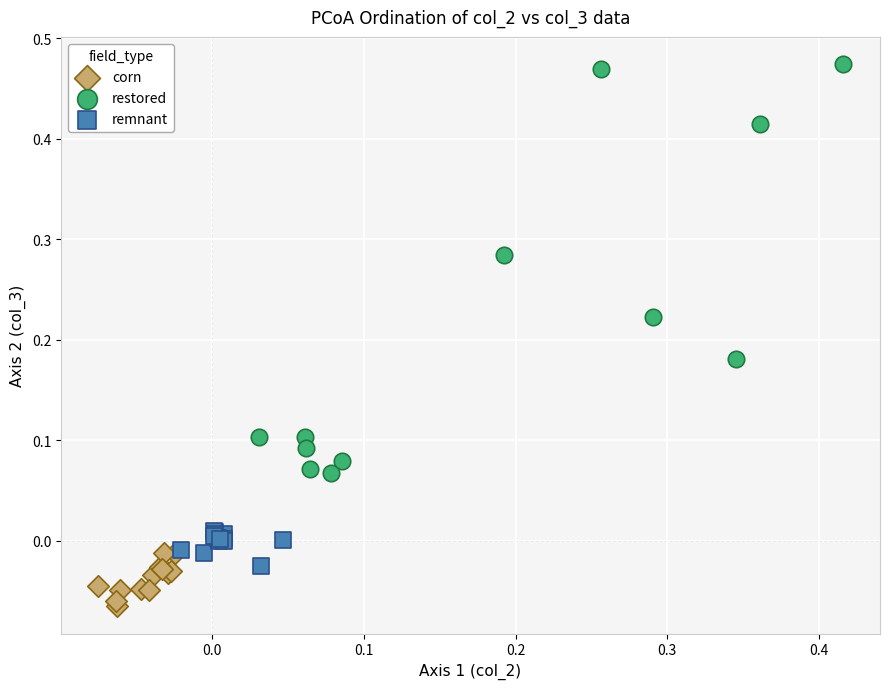

Which series has the widest spread of Y values?

restored